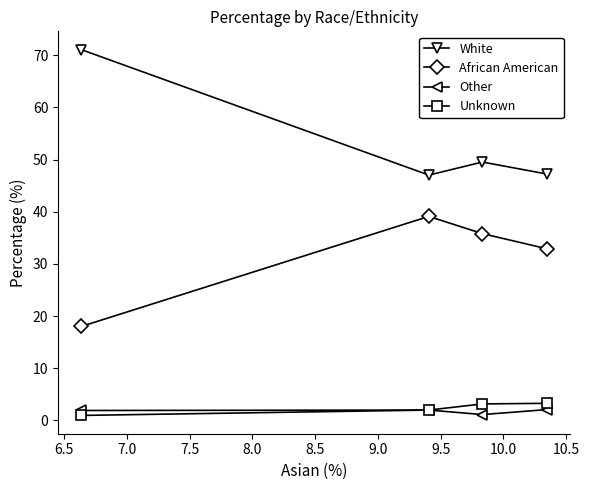

How many interior local valleys does the White series have?

1